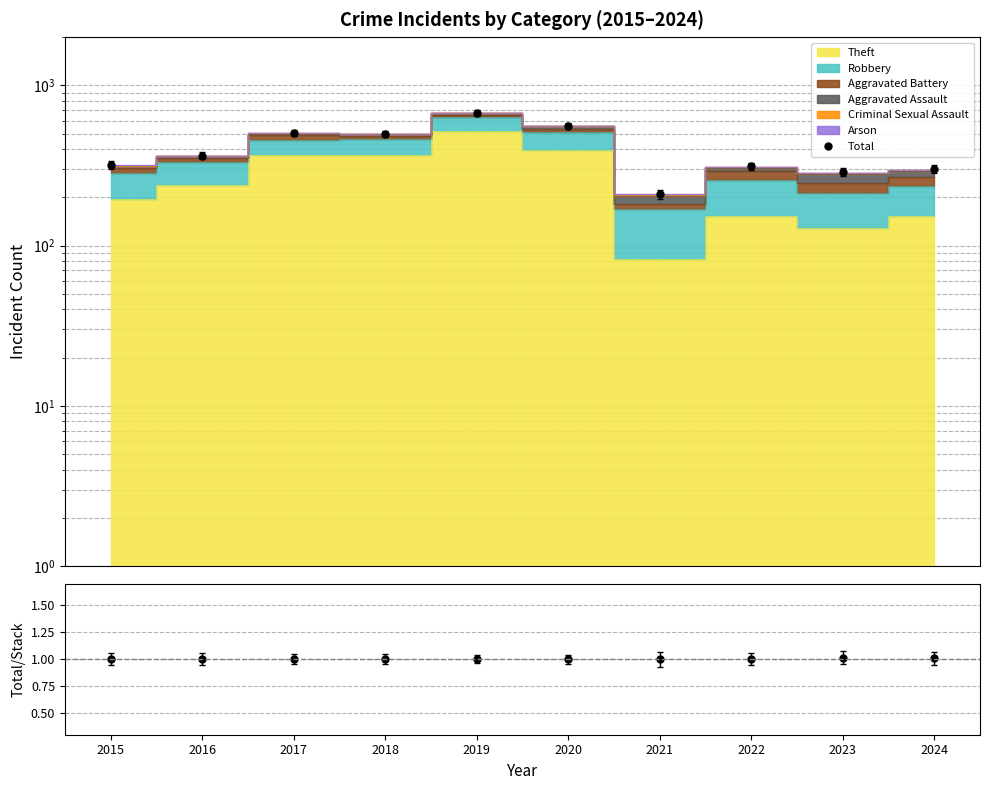

What value does the Total/Stack series have at 2022?

1.0